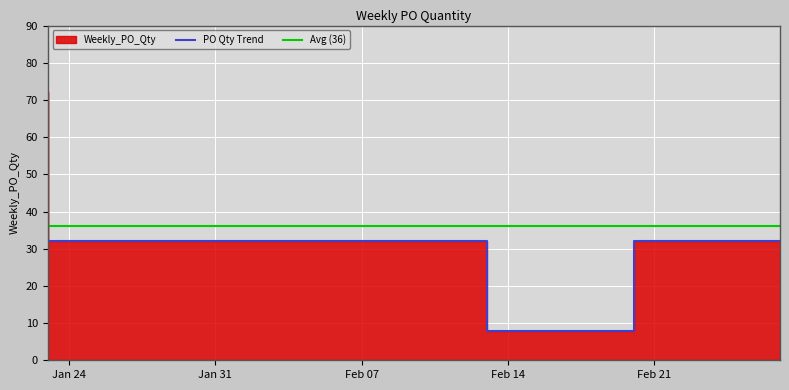

What value does the data have at 2023-02-13?

32